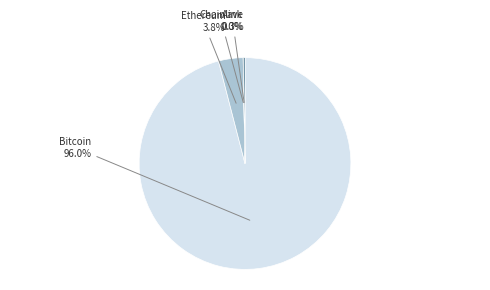

Is the sum of Ethereum and Bitcoin greater than half?

Yes